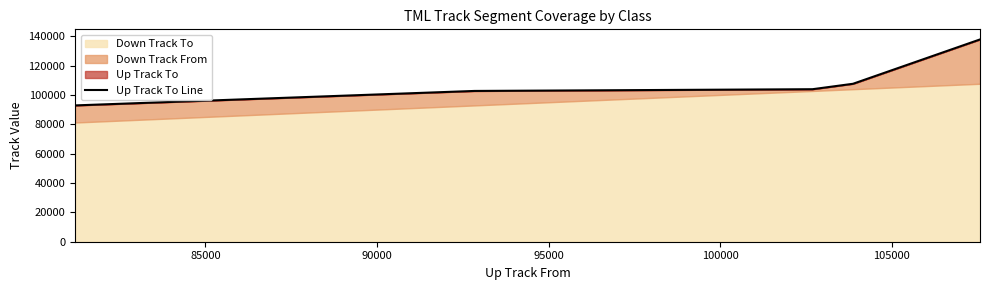

Reading right to left, extract all data points from this chart.

137757.9	107569.9	103869.9	102688.9	92838.9